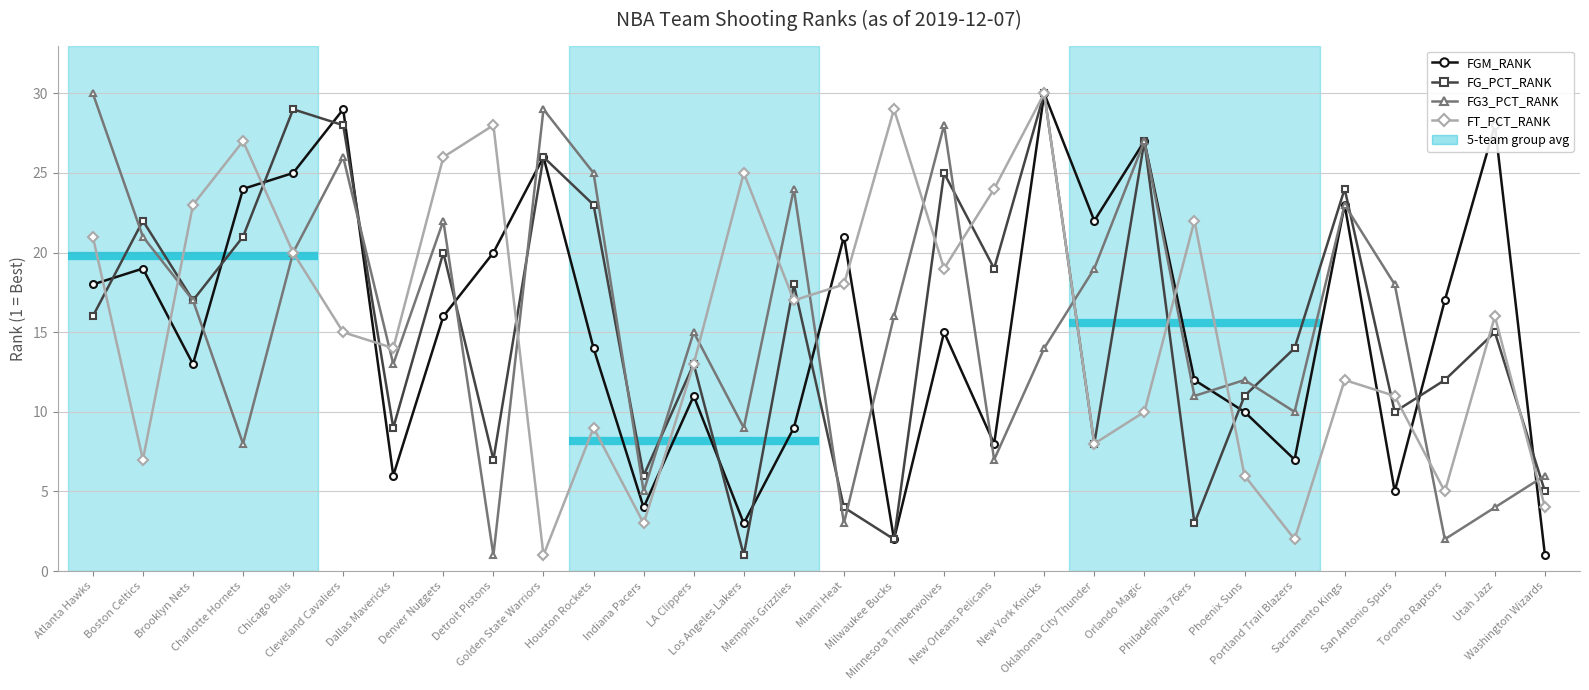

Which series has the largest total across all categories?

FGM_RANK